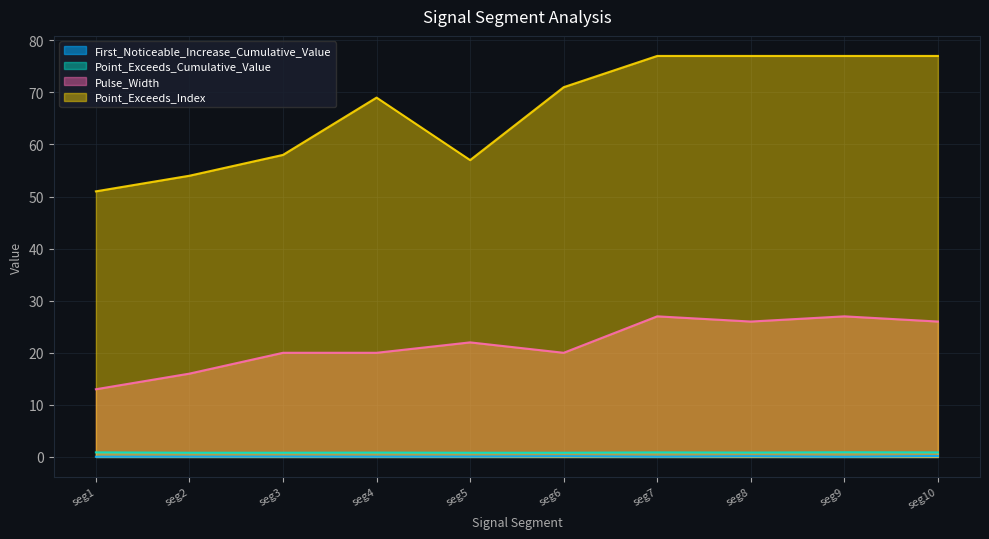

Reading right to left, extract all data points from this chart.

First_Noticeable_Increase_Cumulative_Value: 0.2	0.0	0.1	0.0	0.1	0.1	0.0	0.1	0.1	0.0
Point_Exceeds_Cumulative_Value: 0.9	0.9	0.8	0.9	0.8	0.8	0.8	0.8	0.8	0.9
Pulse_Width: 26.0	27.0	26.0	27.0	20.0	22.0	20.0	20.0	16.0	13.0
Point_Exceeds_Index: 77.0	77.0	77.0	77.0	71.0	57.0	69.0	58.0	54.0	51.0